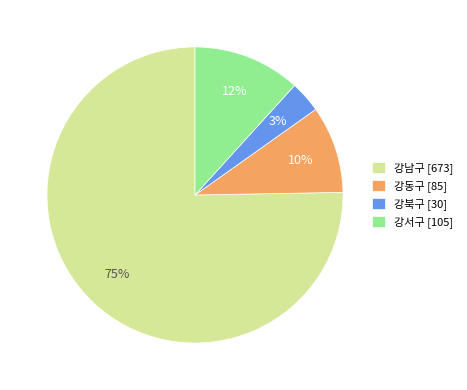

What is the largest slice in the pie chart?

강남구 [673]